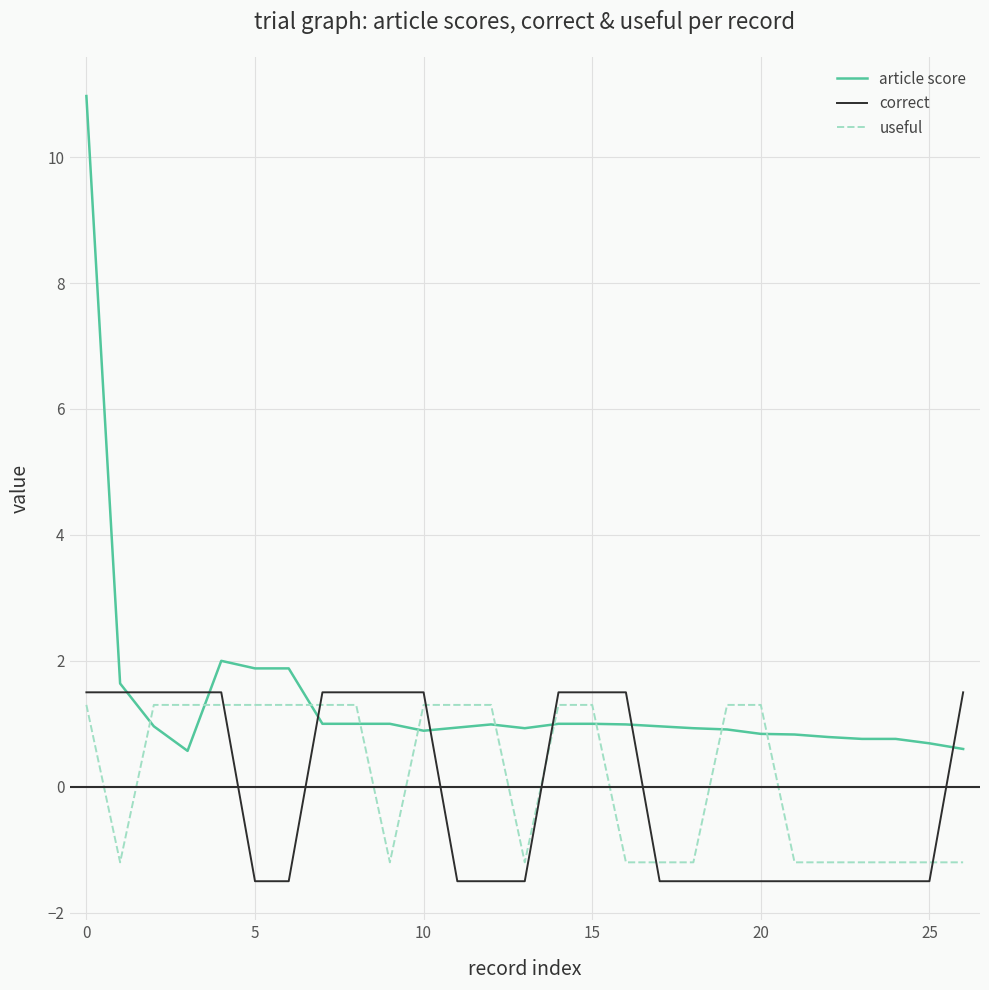

How many values in correct are above zero?

13